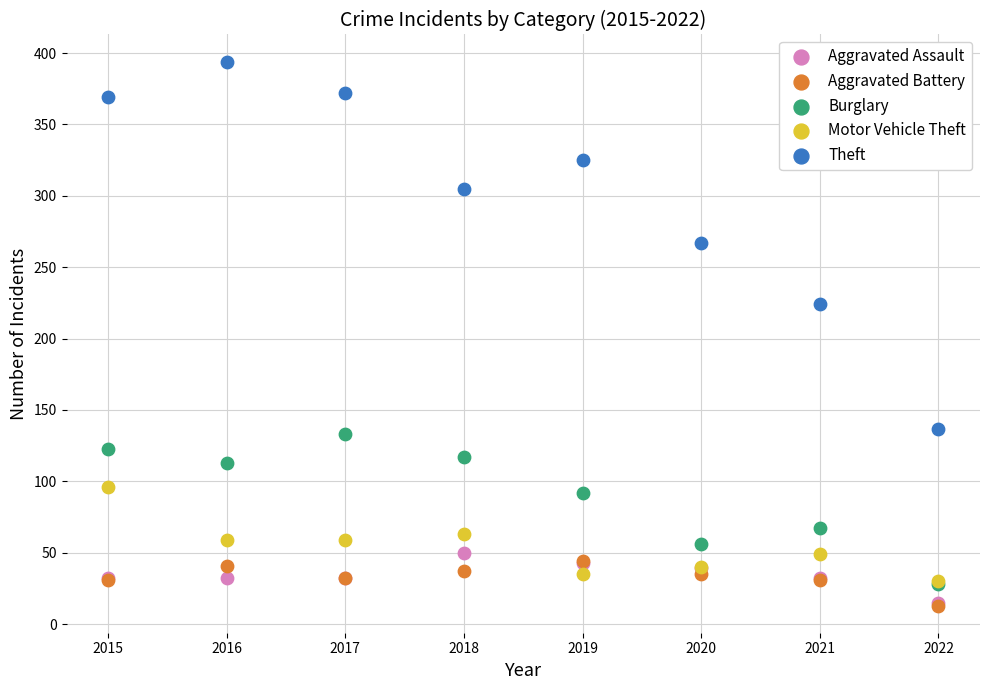

Which series has the widest spread of Y values?

Theft